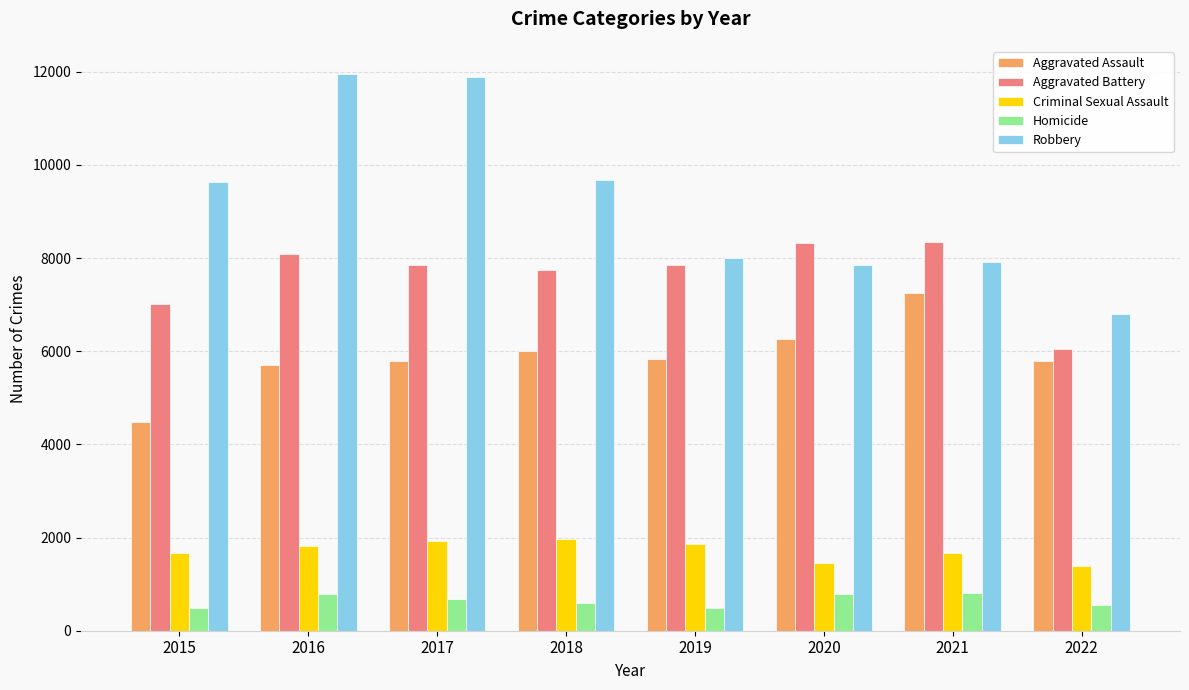

What is the difference between the Robbery values at 2022 and 2021?

1115